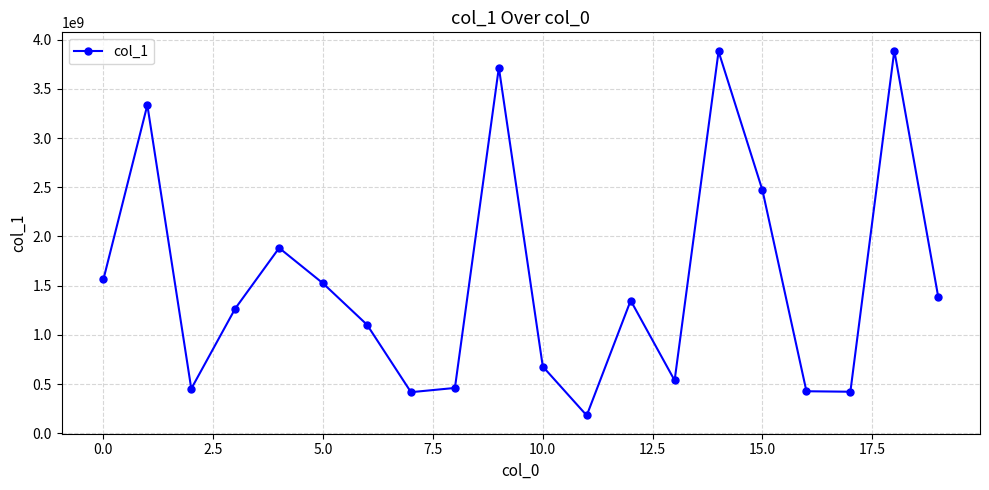

What is the smallest value displayed?

181561382